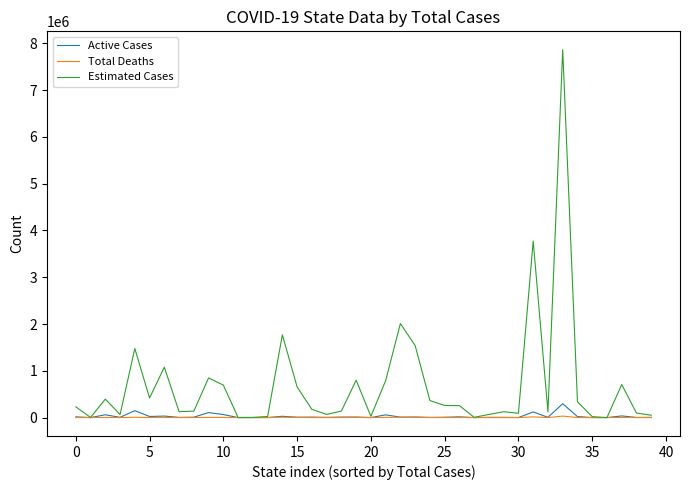

Which series has the largest total across all categories?

Estimated Cases